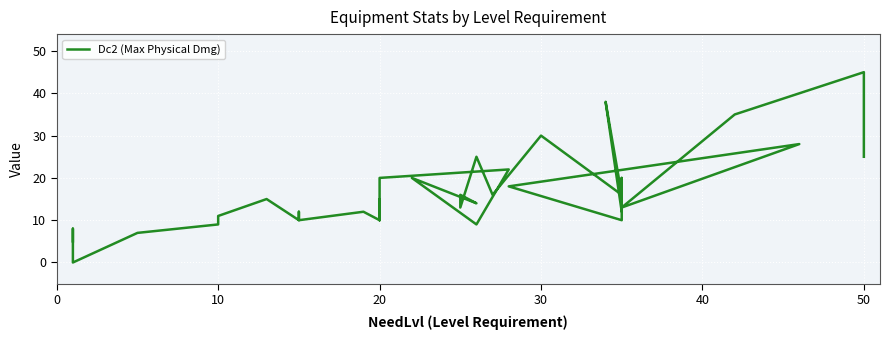

How many lines are shown in the chart?

1